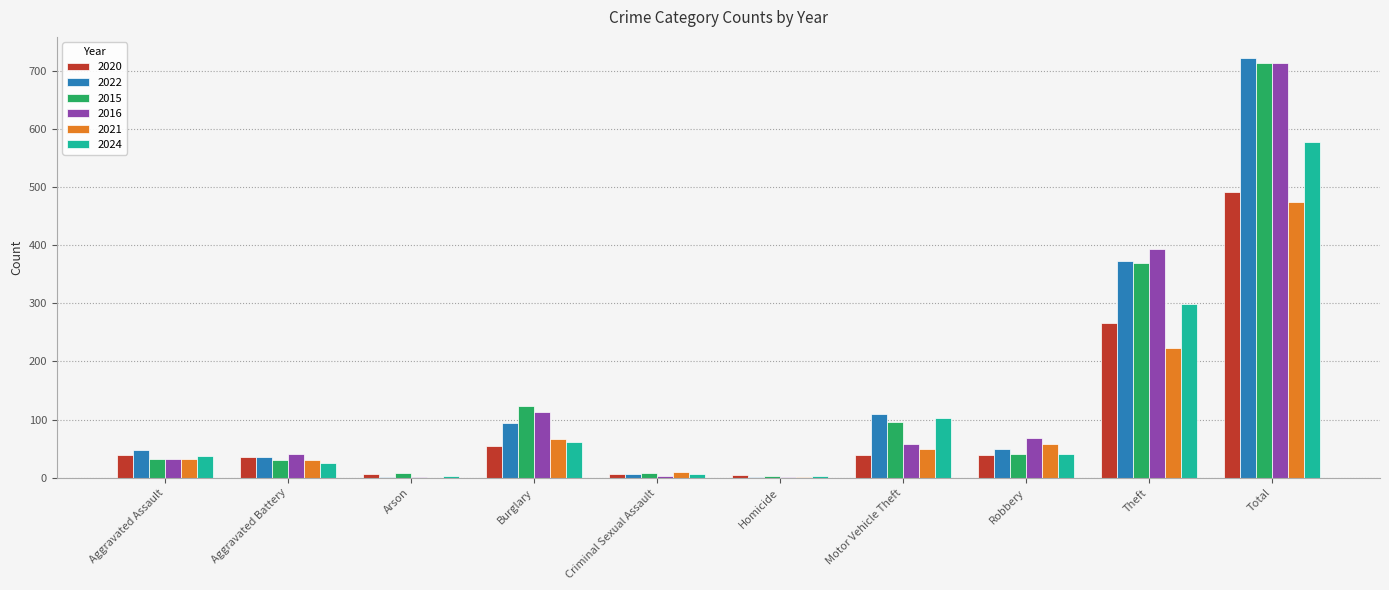

At which category is the sum across all series the highest?

Total